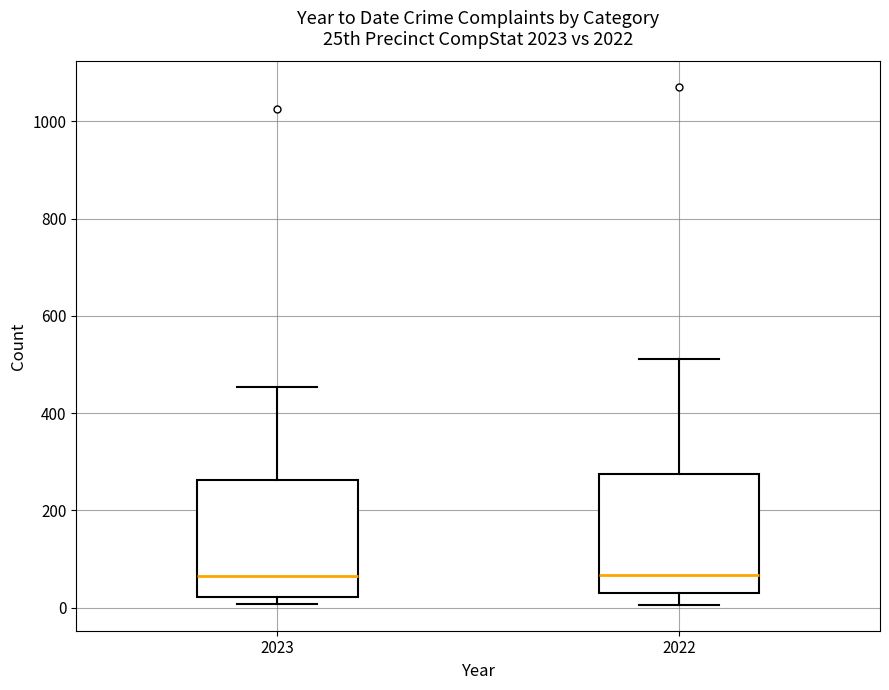

Reading left to right, transcribe this box plot: for each box, give where its median line is, the range the box spans, and where its two whiskers end, as read against the y-axis. The values are not printed on the chart, so give them approximately, as read against the axis.

2023: median 60, box 20 to 260, whiskers 0 to 460
2022: median 60, box 40 to 280, whiskers 0 to 520